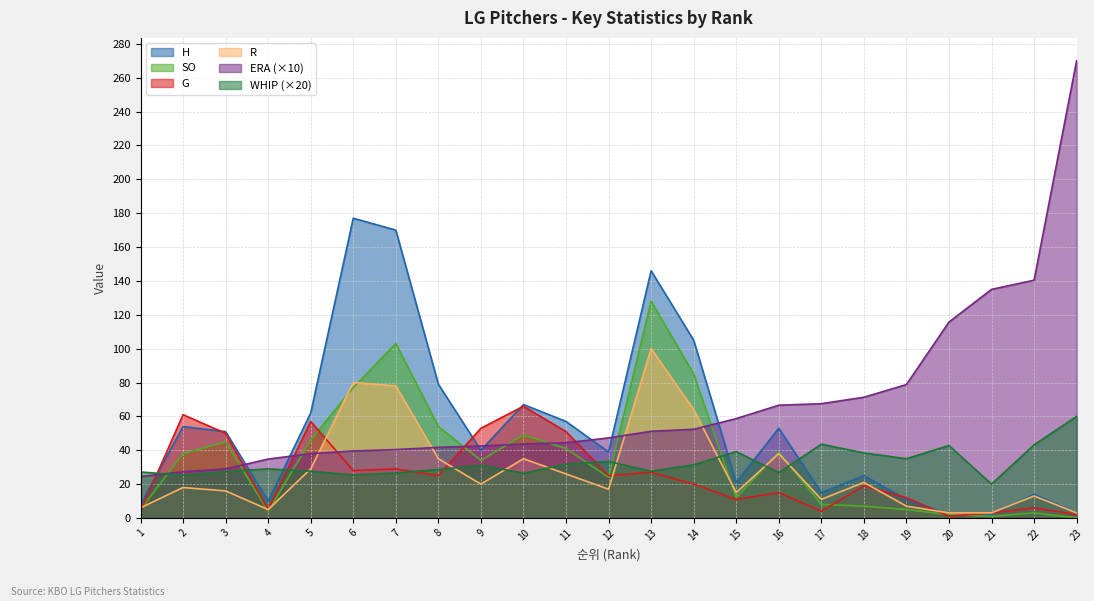

Where is G nearest to the value 33?

7